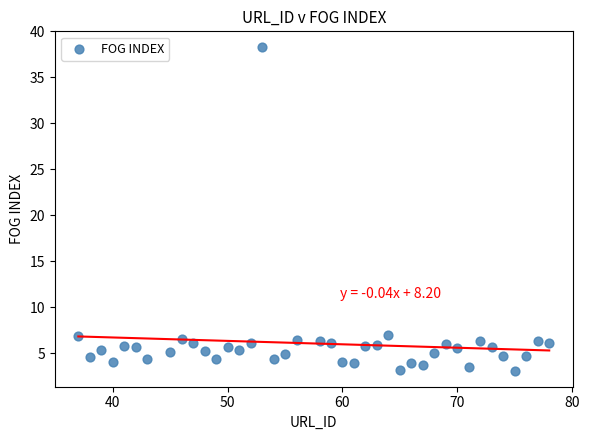

What is the range of Y values (max minus min)?

35.1